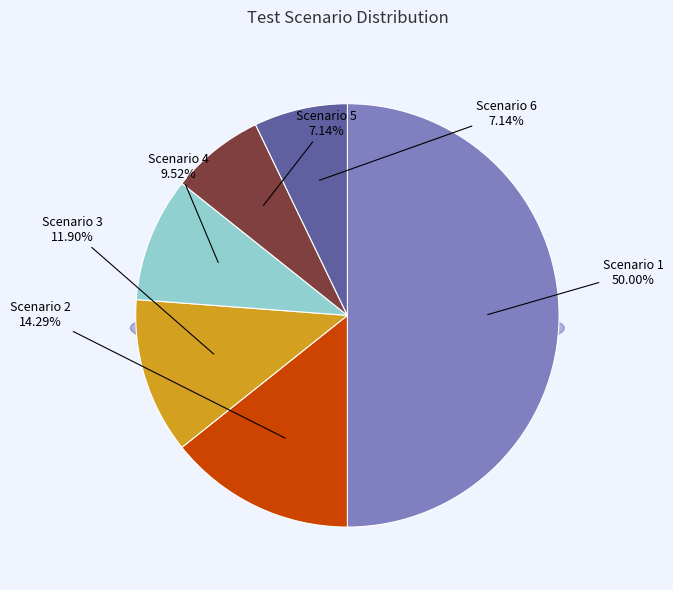

Between Scenario 6 and Scenario 2, which is larger?

Scenario 2